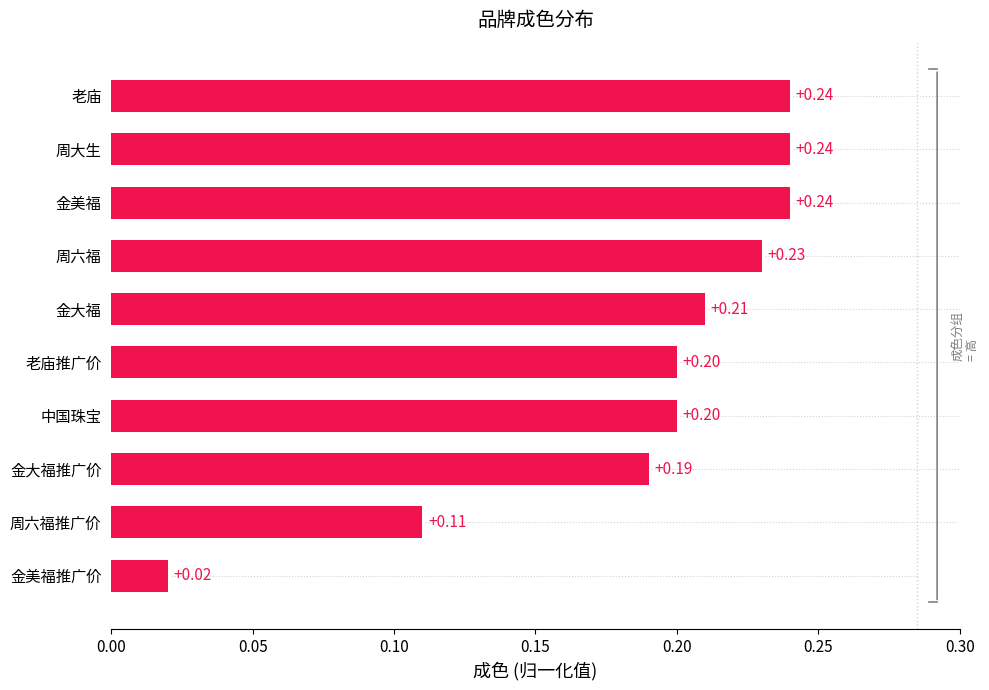

What is the sum of all values?

1.9